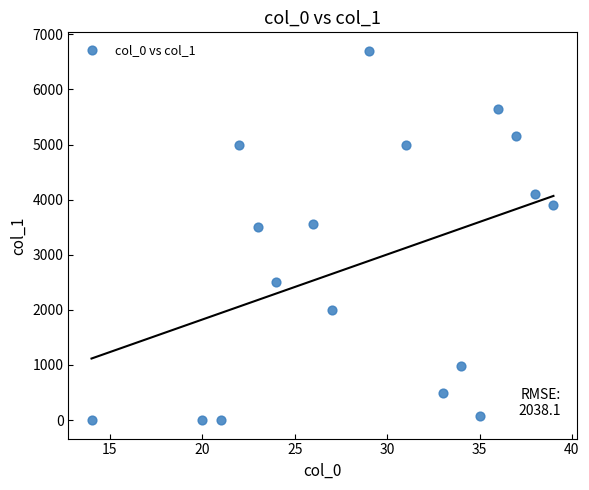

What is the range of Y values (max minus min)?

6700